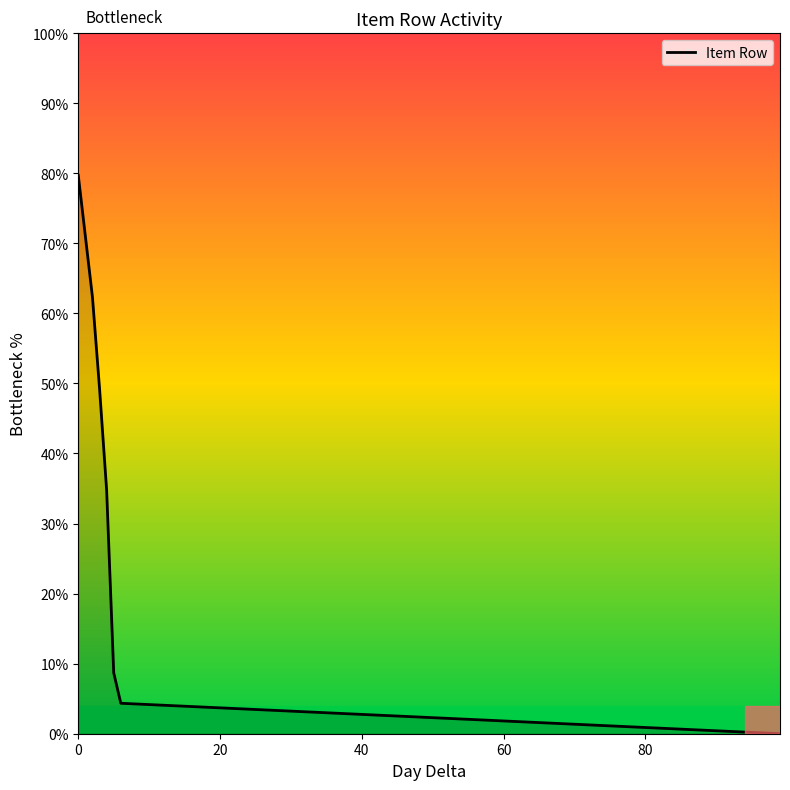

Reading left to right, list all the values displayed in this chart.

79.7	71.0	62.3	49.3	34.8	8.7	4.3	0.0